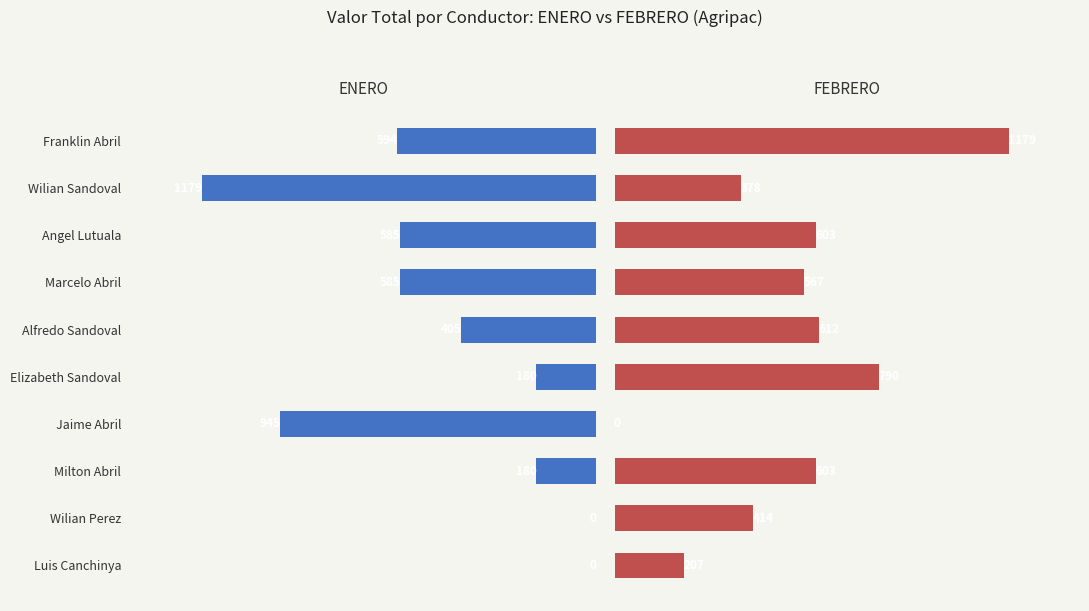

Which series has the widest spread of values?

ENERO